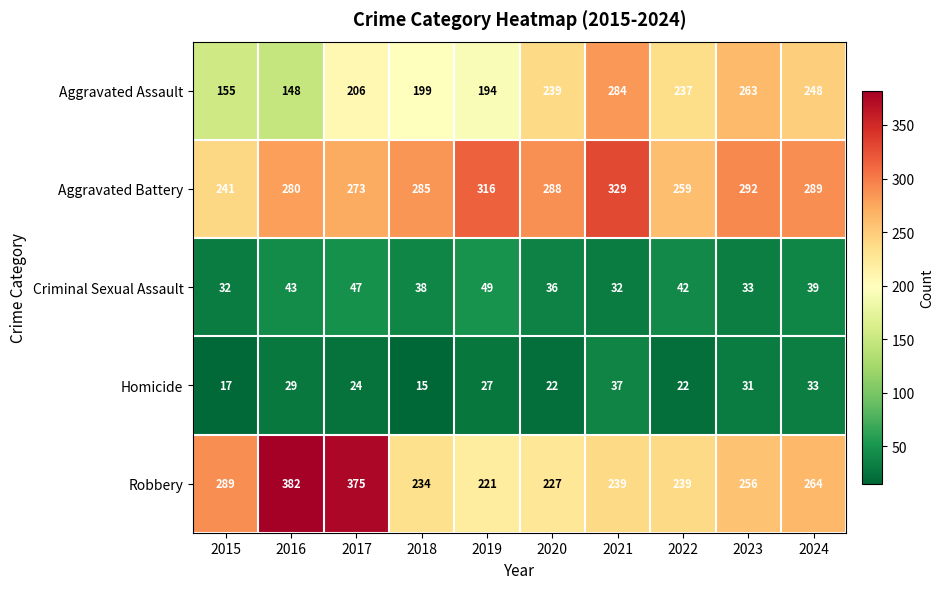

Between 2018 and 2024, which series saw the biggest shift?

Aggravated Assault